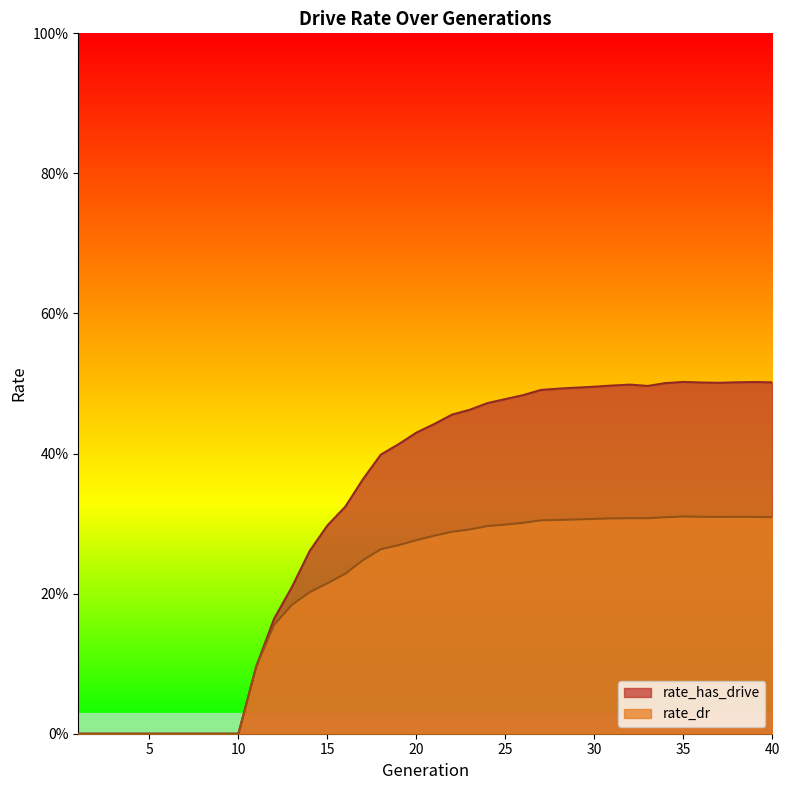

Reading left to right, what are all the values shown in this chart?

rate_has_drive: 1=0.0	2=0.0	3=0.0	4=0.0	5=0.0	6=0.0	7=0.0	8=0.0	9=0.0	10=0.0	11=0.1	12=0.2	13=0.2	14=0.3	15=0.3	16=0.3	17=0.4	18=0.4	19=0.4	20=0.4	21=0.4	22=0.5	23=0.5	24=0.5	25=0.5	26=0.5	27=0.5	28=0.5	29=0.5	30=0.5	31=0.5	32=0.5	33=0.5	34=0.5	35=0.5	36=0.5	37=0.5	38=0.5	39=0.5	40=0.5
rate_dr: 1=0.0	2=0.0	3=0.0	4=0.0	5=0.0	6=0.0	7=0.0	8=0.0	9=0.0	10=0.0	11=0.1	12=0.2	13=0.2	14=0.2	15=0.2	16=0.2	17=0.2	18=0.3	19=0.3	20=0.3	21=0.3	22=0.3	23=0.3	24=0.3	25=0.3	26=0.3	27=0.3	28=0.3	29=0.3	30=0.3	31=0.3	32=0.3	33=0.3	34=0.3	35=0.3	36=0.3	37=0.3	38=0.3	39=0.3	40=0.3